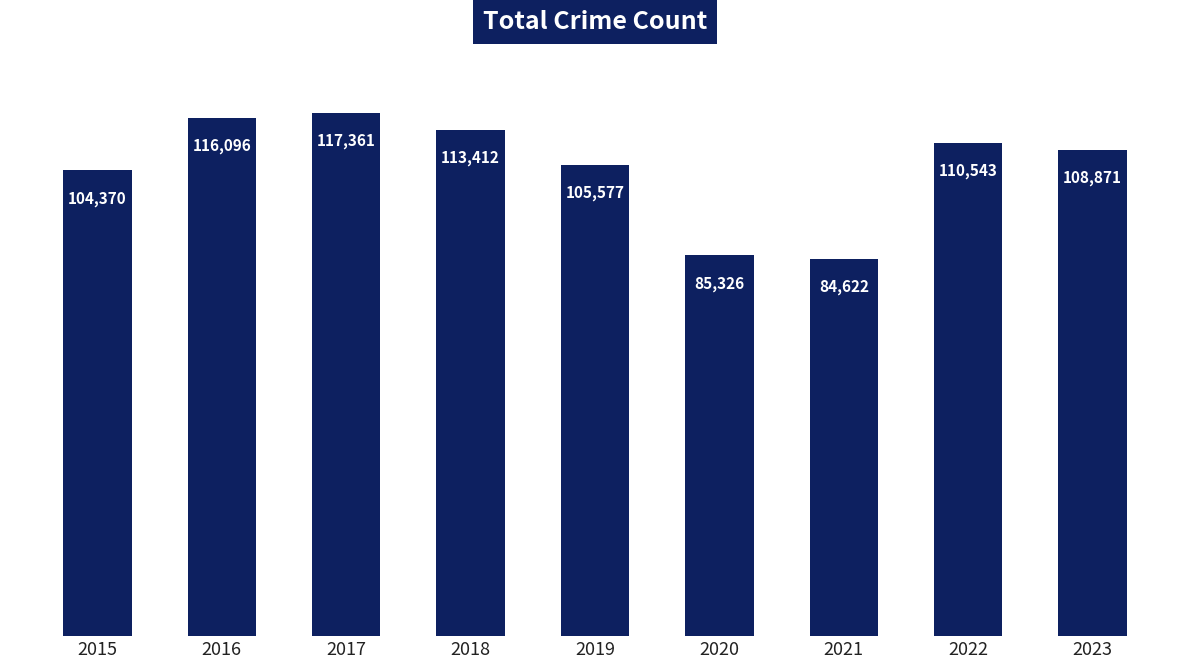

The chart shows a value of 116096 at 2016. True or false?

True